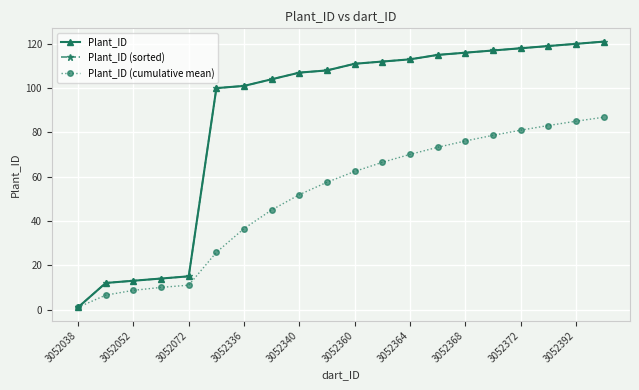

Does the chart have visible grid lines?

Yes